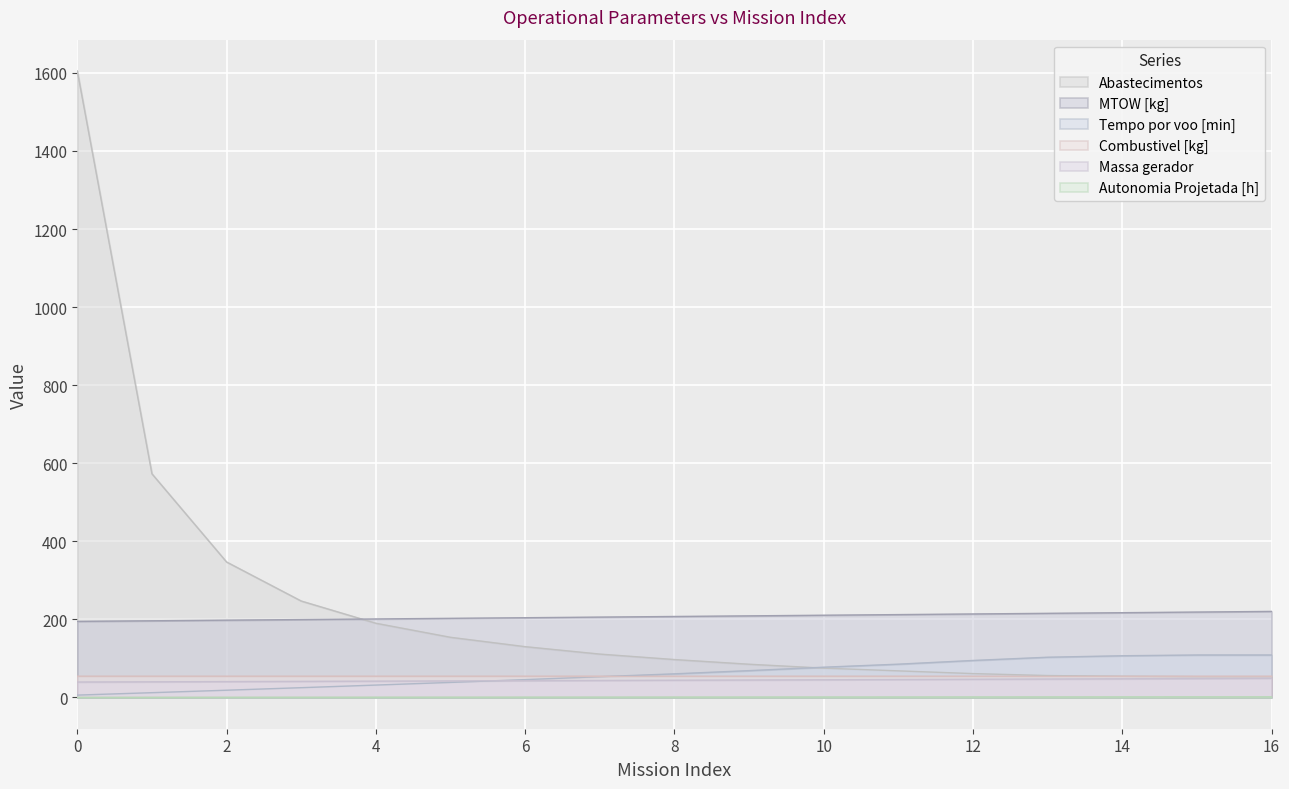

True or false: Autonomia Projetada [h] and Abastecimentos cross at least once.

False